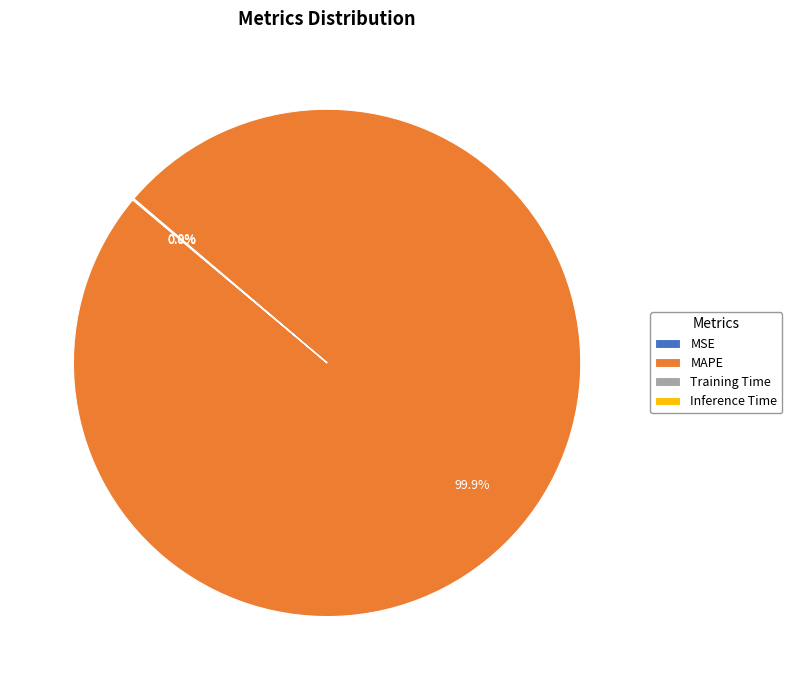

Is there a majority slice in this chart?

Yes